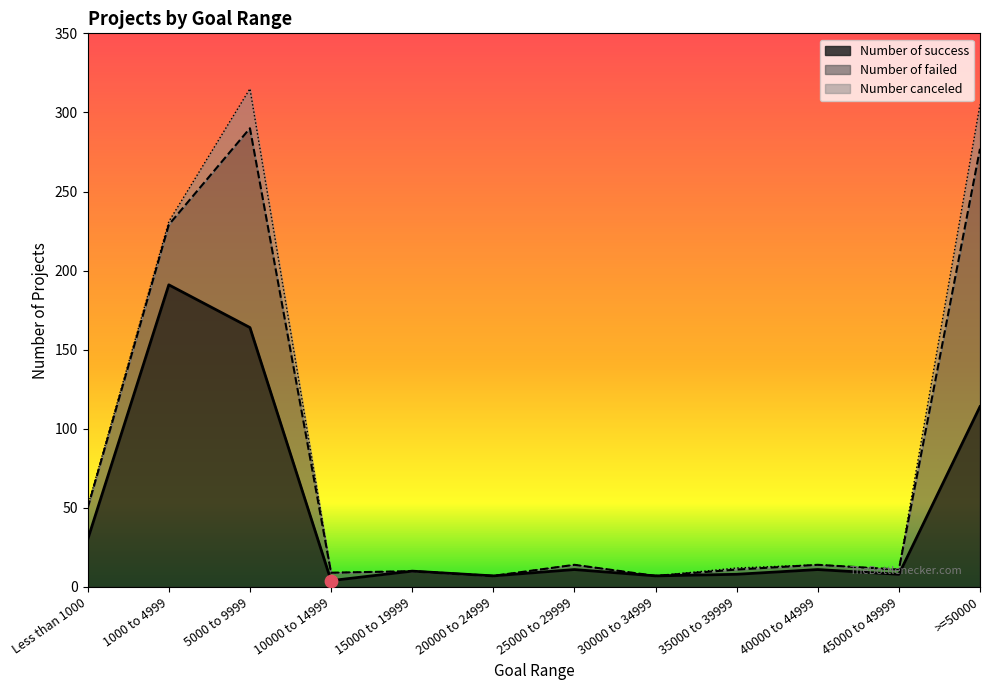

What is the total value across all series at 5000 to 9999?

315